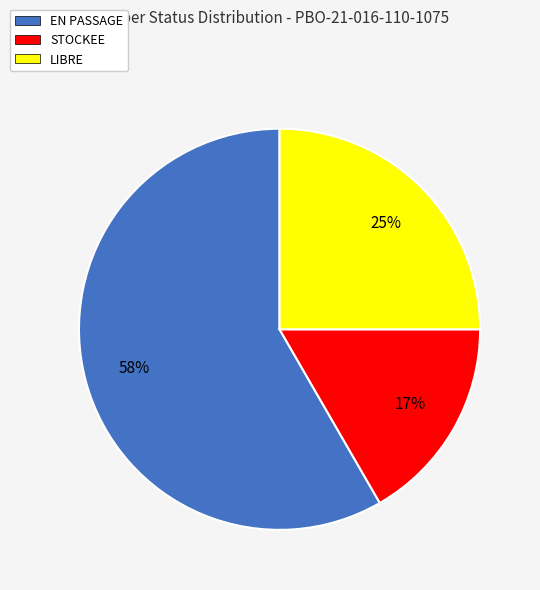

Count the number of slices in the pie.

3